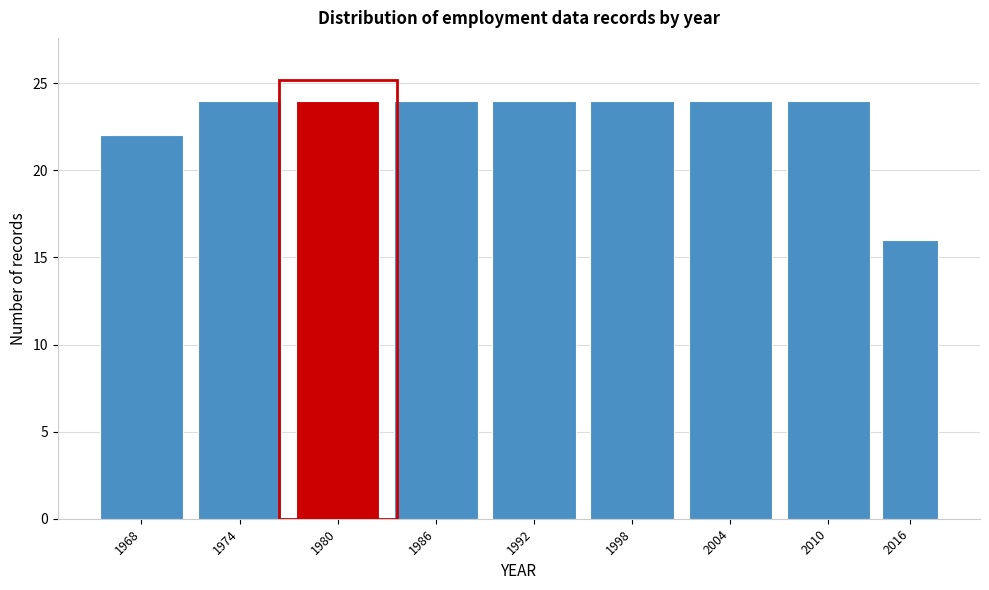

Reading left to right, extract all data points from this chart.

22	24	24	24	24	24	24	24	16